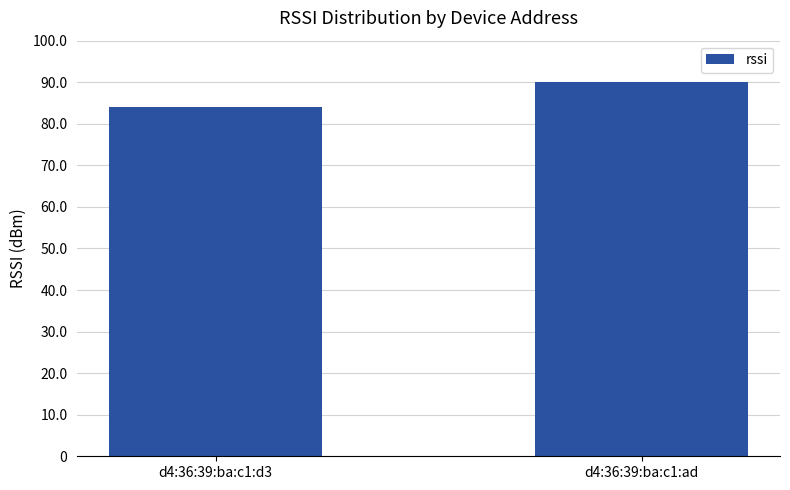

Which category has the lowest value across all series?

d4:36:39:ba:c1:d3